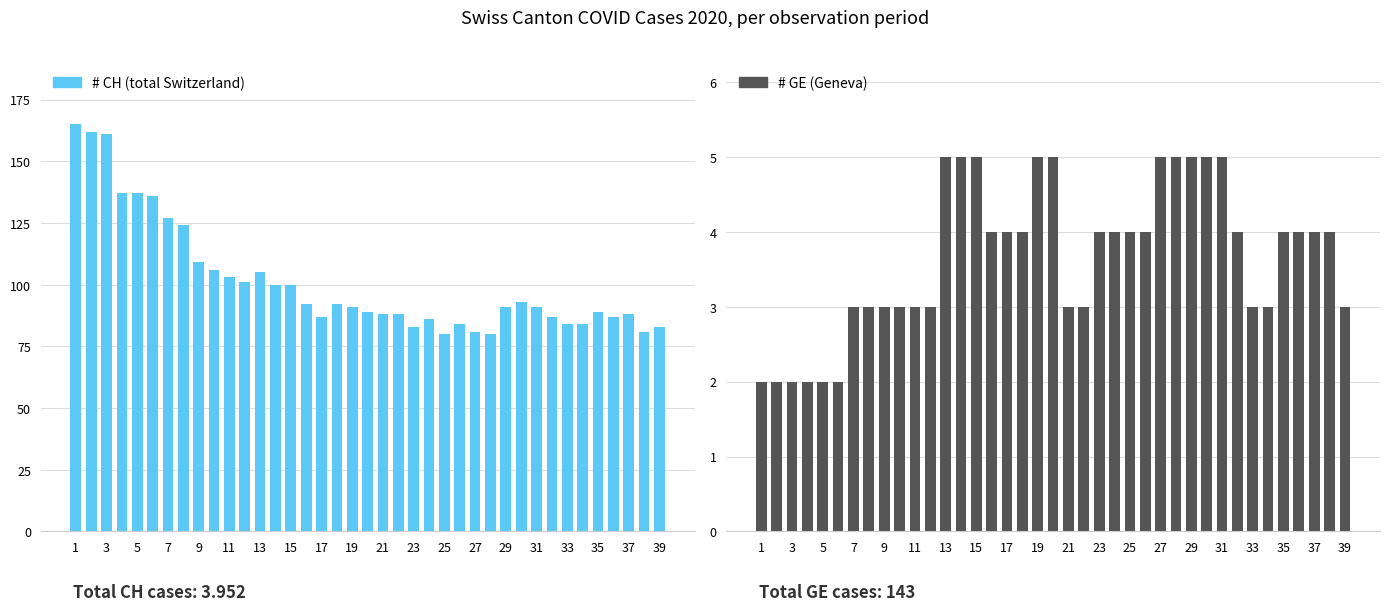

What is the difference between the # GE (Geneva) values at 29 and 17?

1